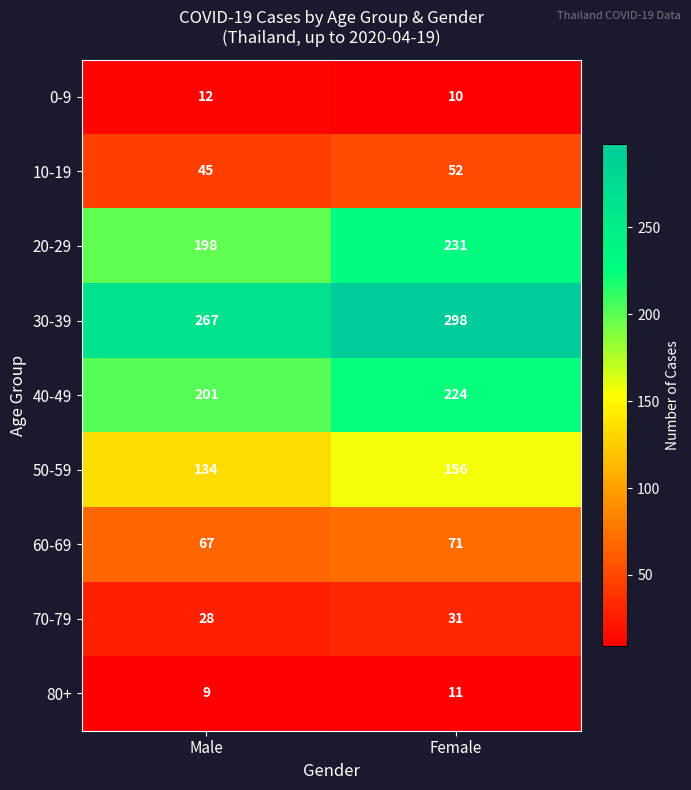

What is the difference between the 40-49 values at Male and Female?

23